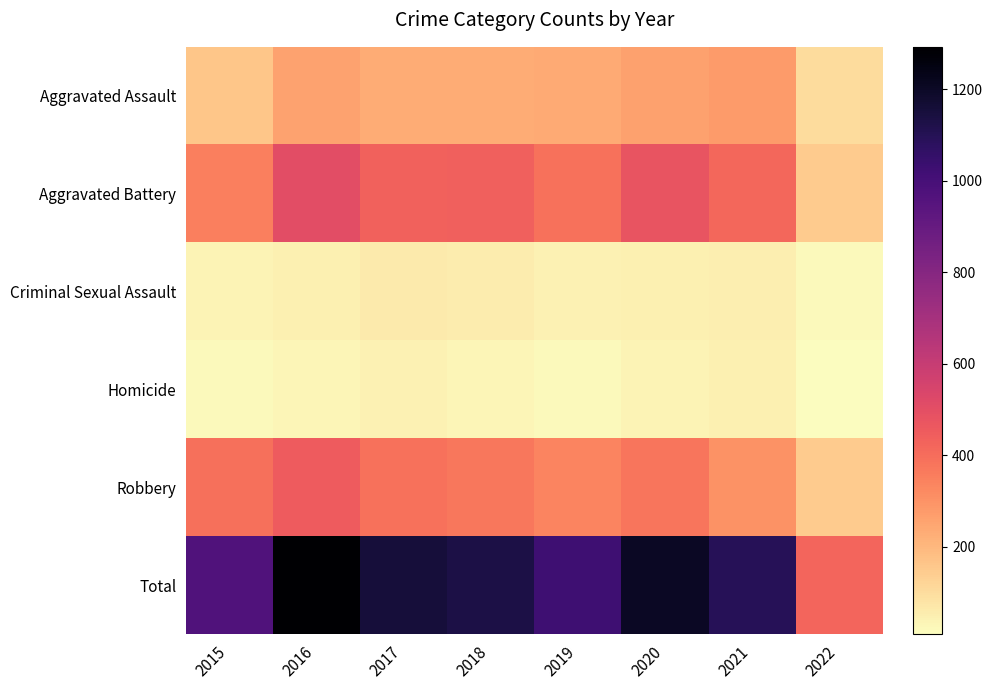

Reading right to left, list all the values displayed in this chart.

Aggravated Assault: 2022=100	2021=279	2020=261	2019=235	2018=231	2017=230	2016=255	2015=163
Aggravated Battery: 2022=148	2021=420	2020=478	2019=388	2018=436	2017=434	2016=501	2015=354
Criminal Sexual Assault: 2022=21	2021=50	2020=49	2019=40	2018=56	2017=62	2016=49	2015=38
Homicide: 2022=9	2021=46	2020=39	2019=24	2018=31	2017=42	2016=33	2015=23
Robbery: 2022=146	2021=301	2020=379	2019=340	2018=375	2017=386	2016=455	2015=393
Total: 2022=424	2021=1096	2020=1206	2019=1027	2018=1129	2017=1154	2016=1293	2015=971